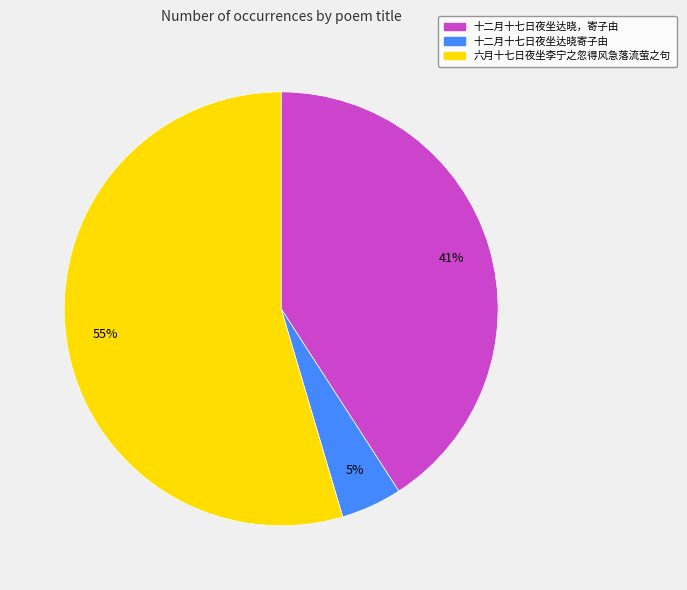

To the nearest percent, what is the average slice percentage?

33%